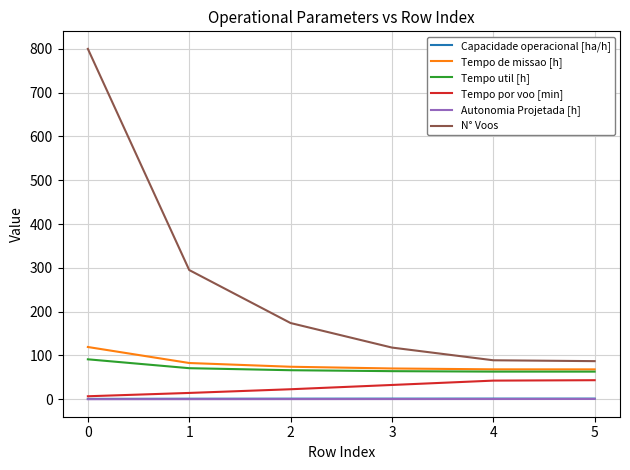

True or false: Tempo de missao [h] has a value of 119.3 at 0.

True